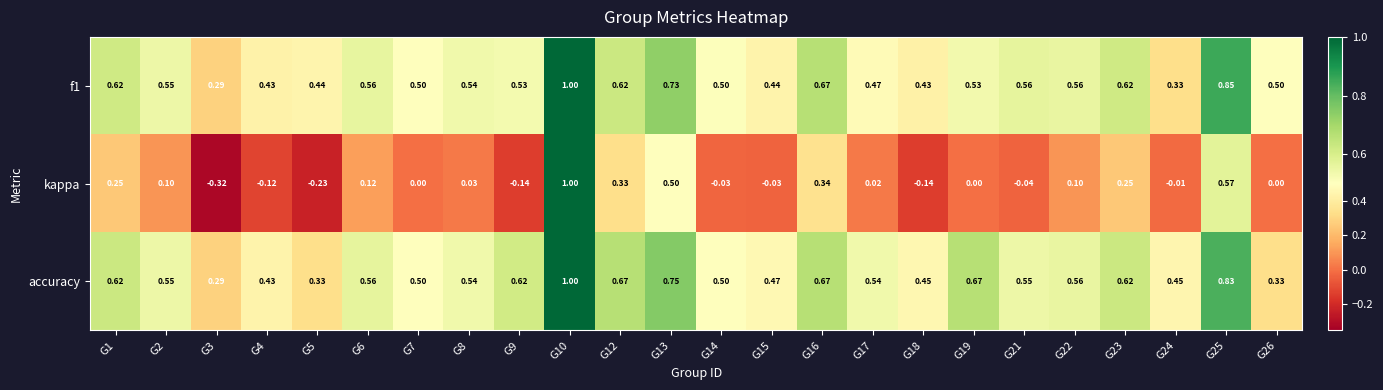

Which series changed the most between G2 and G19?

accuracy